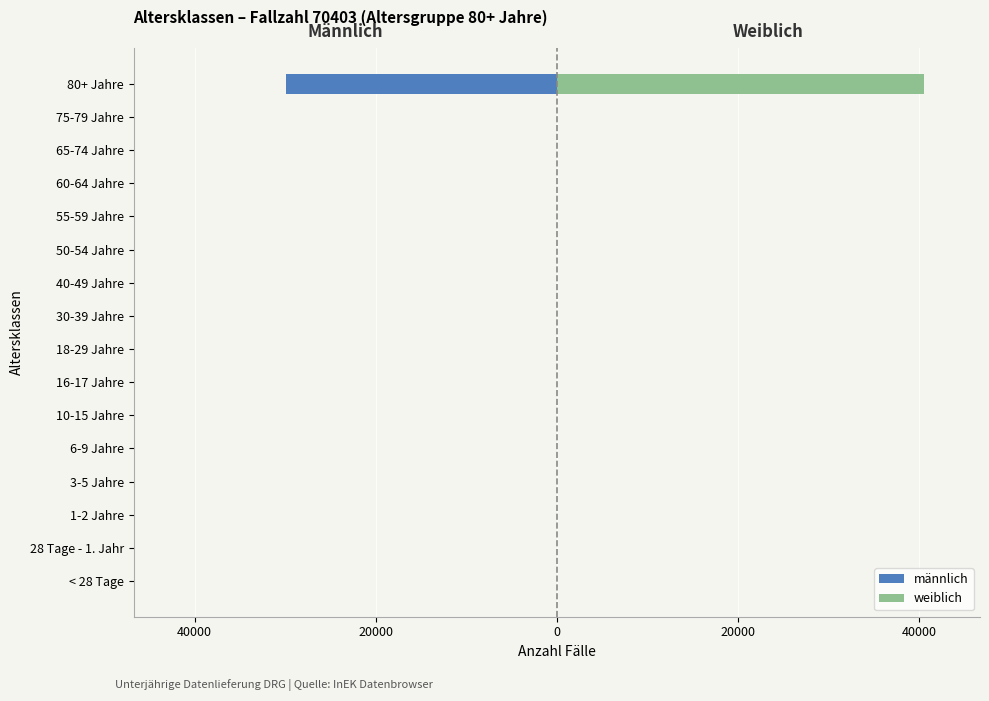

List the series in order of their overall mean, lowest first.

männlich, weiblich